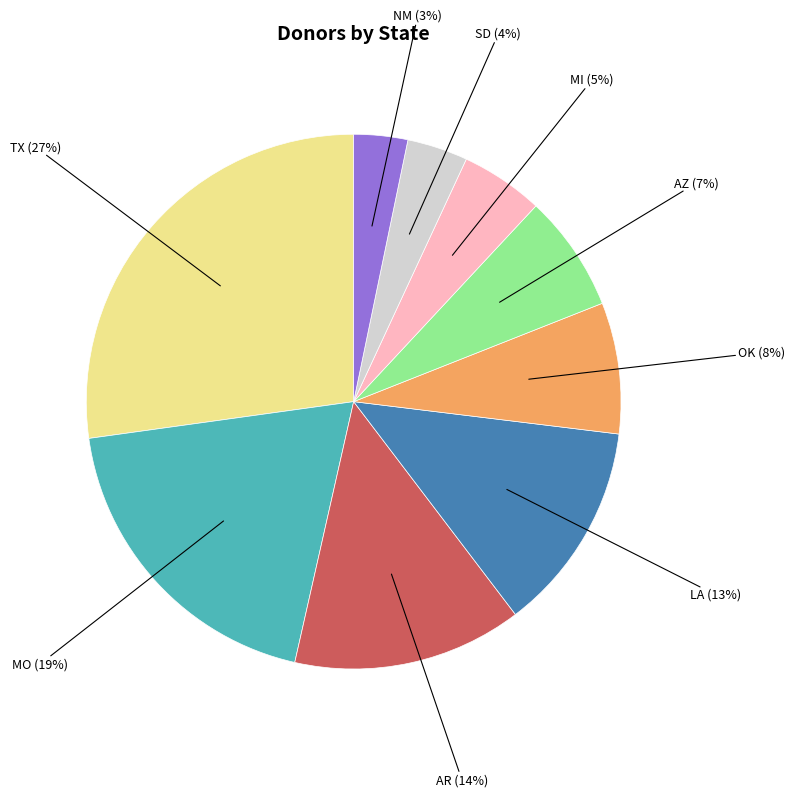

To the nearest percent, what portion does OK represent?

8%